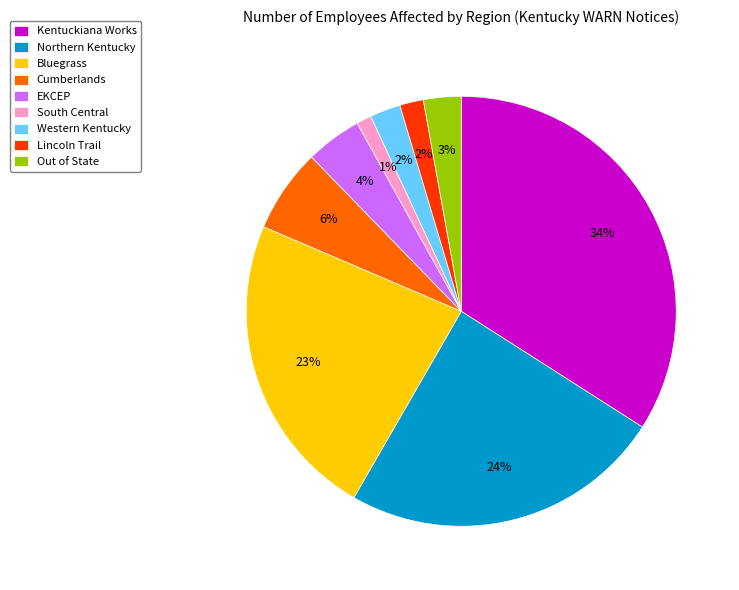

Is it true that Lincoln Trail is 2% of the pie?

True